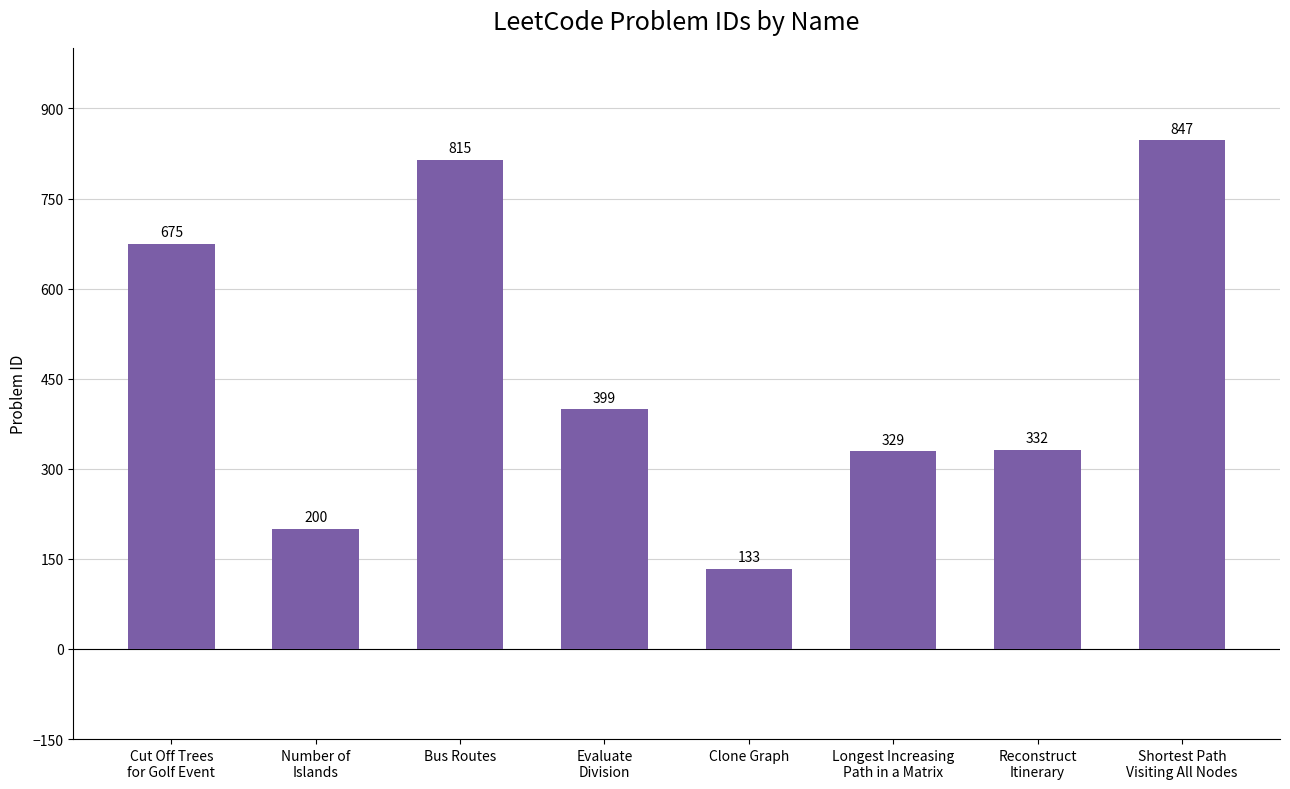

What is the label of the 7th bar from the left?

Reconstruct
Itinerary